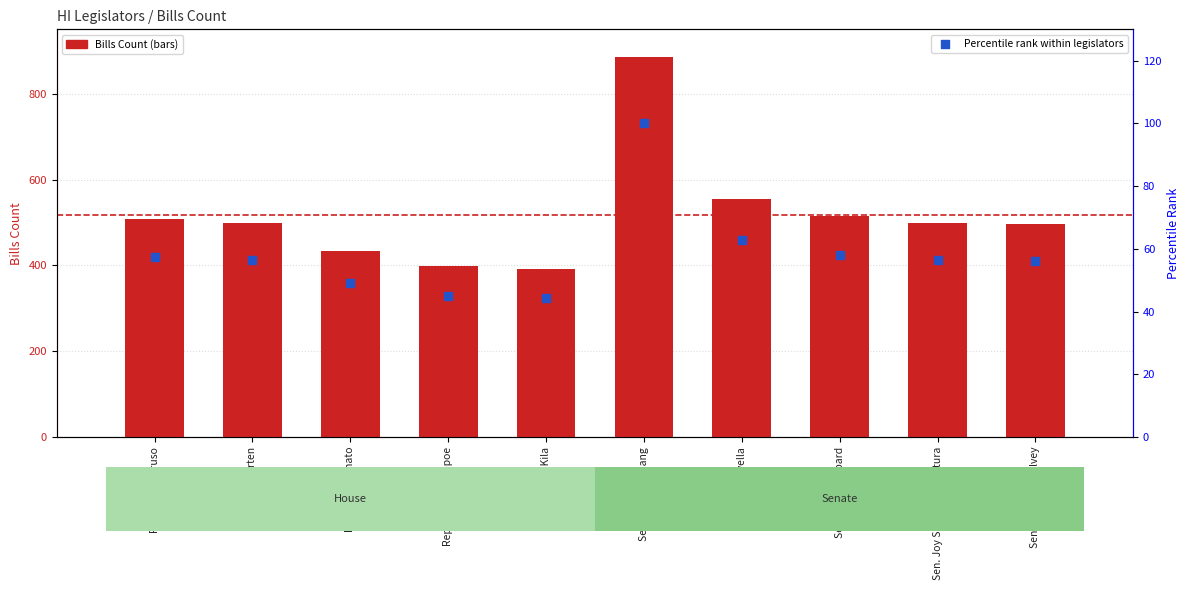

Which series contains the lowest Y value?

Percentile rank within legislators